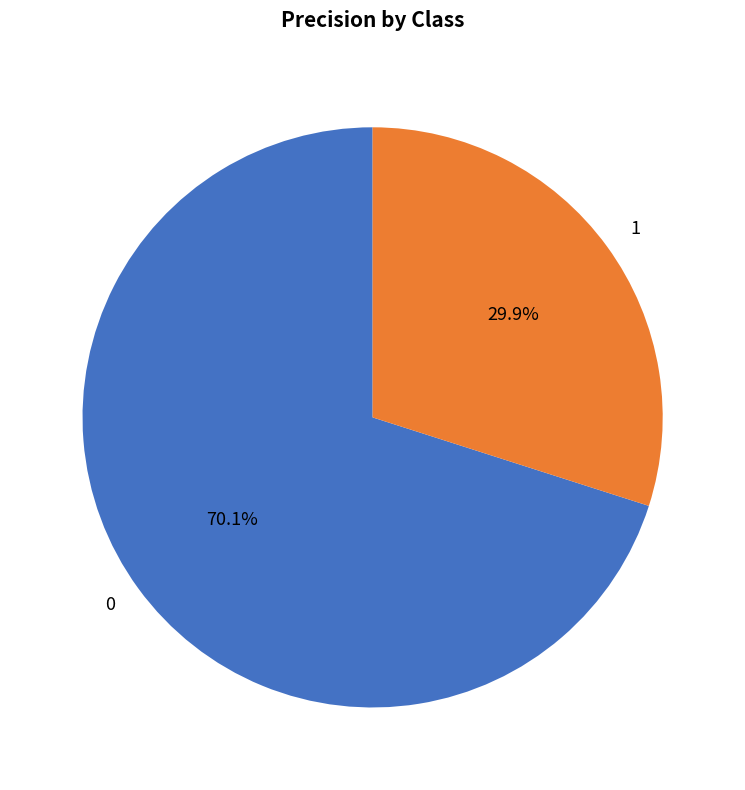

What percentage is the 1 slice, to the nearest percent?

30%